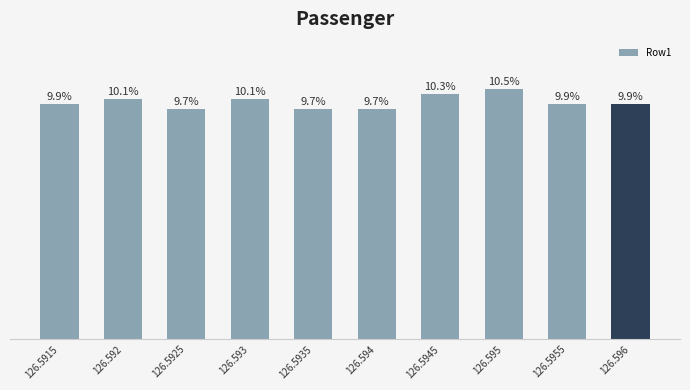

At which category does the chart reach its minimum across all series?

126.5925